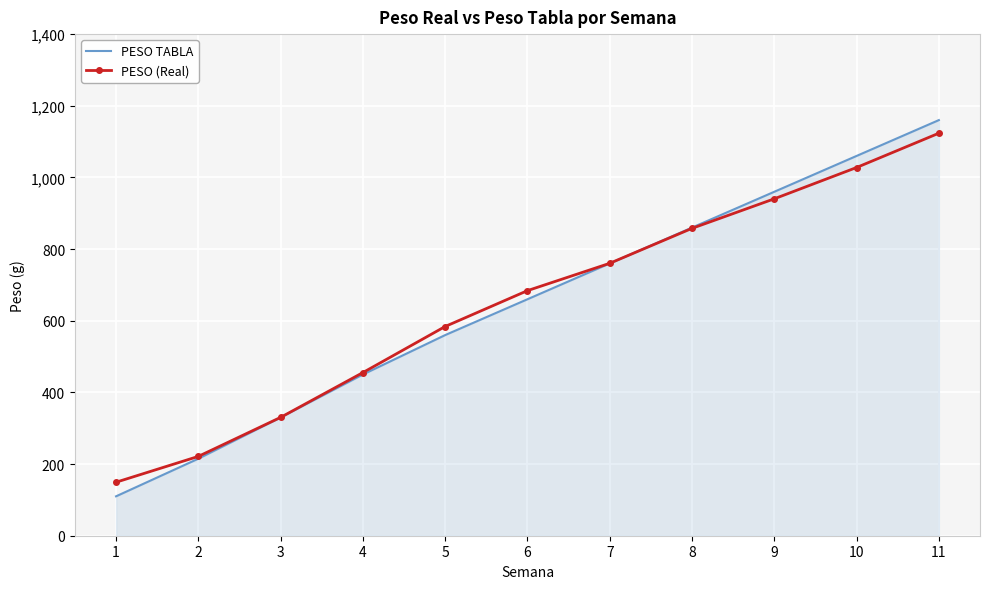

The value of PESO (Real) at 9 is 940.4. True or false?

True